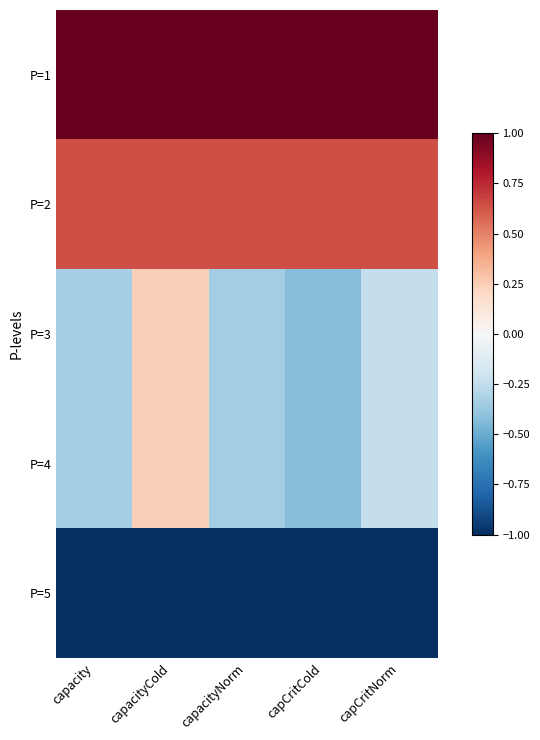

At which category does the chart reach its peak across all series?

capacity